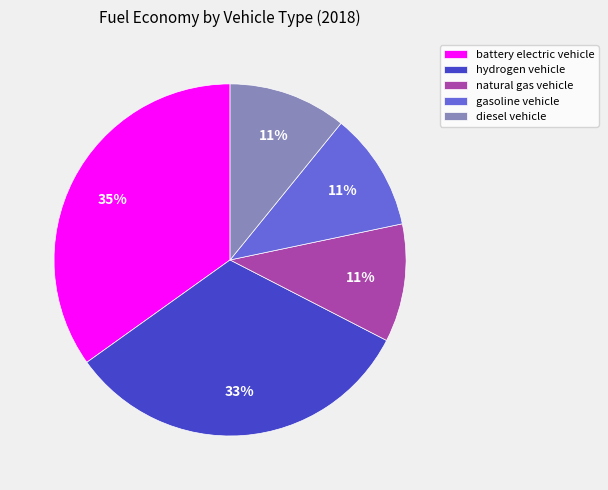

To the nearest percent, what is the difference between the largest and smallest slice percentages?

24%